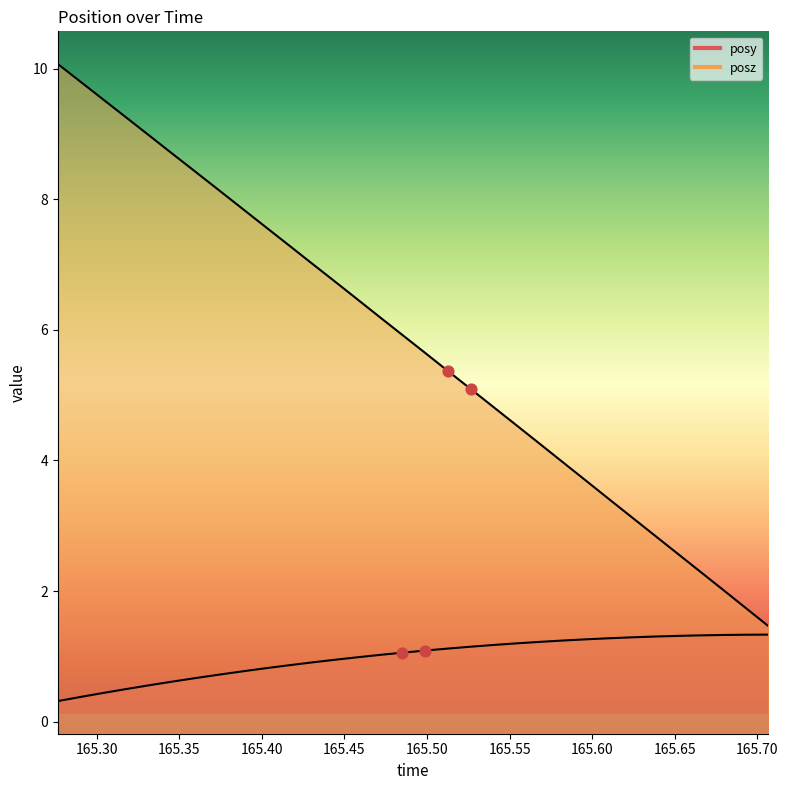

Which series has the widest spread of Y values?

posz